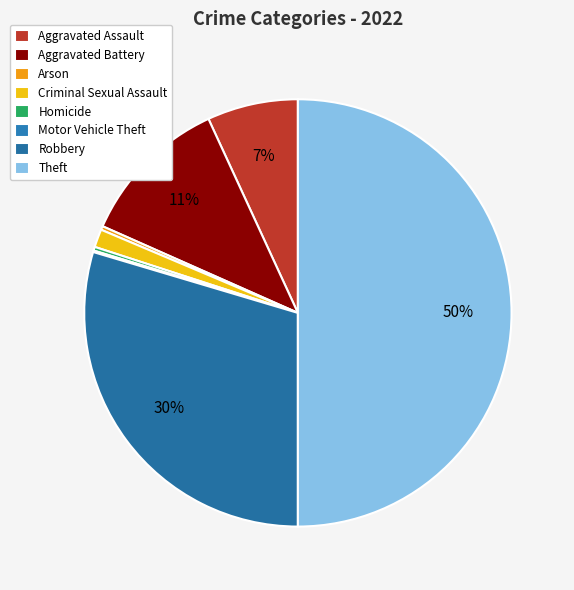

Which has a higher value, Motor Vehicle Theft or Theft?

Theft